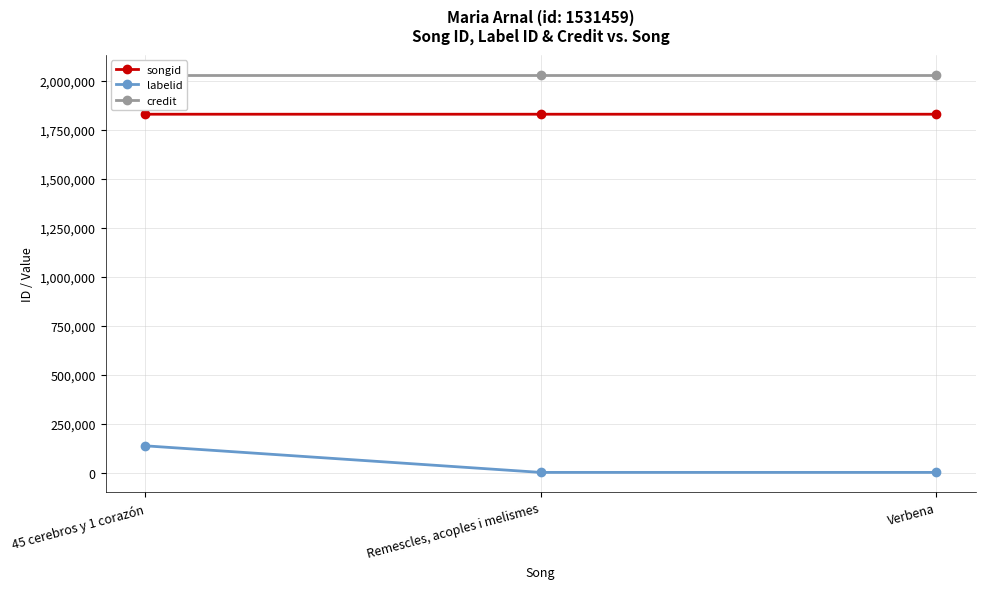

What is the spread (max minus min) of values at Remescles, acoples i melismes?

2027401